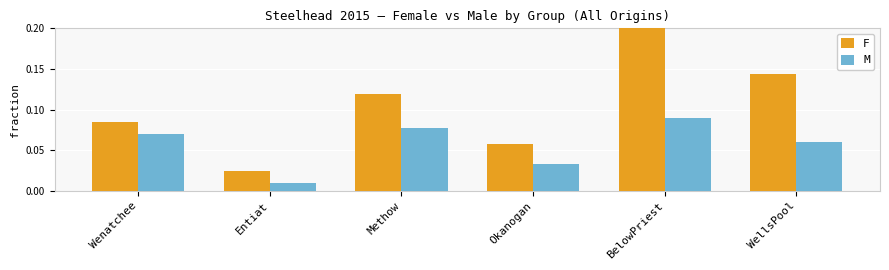

Which series changed the most between Wenatchee and Methow?

F